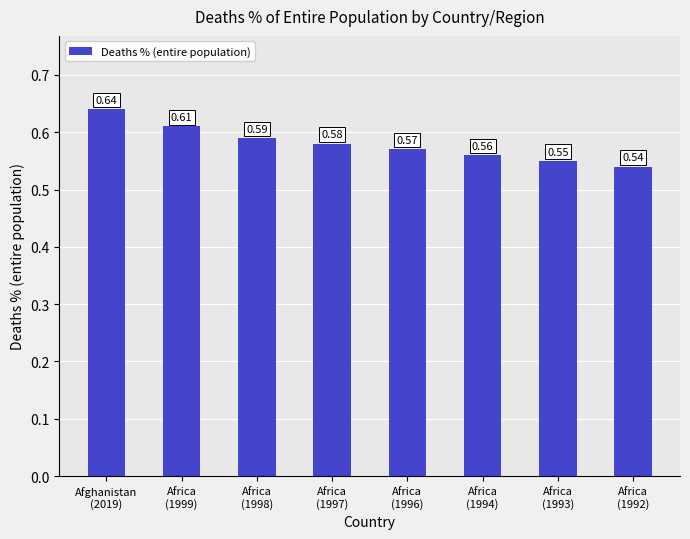

What is the sum of all values?

4.6